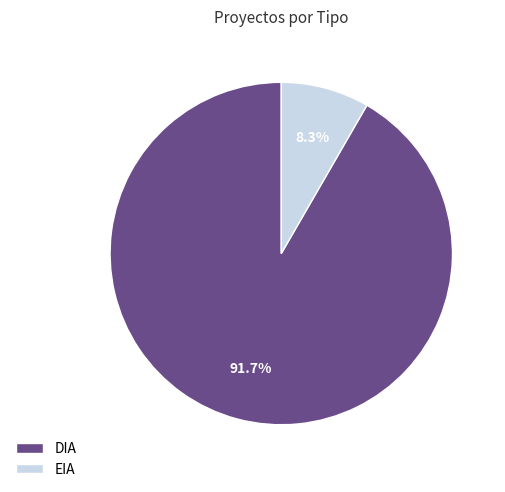

Does any single category account for the majority?

Yes